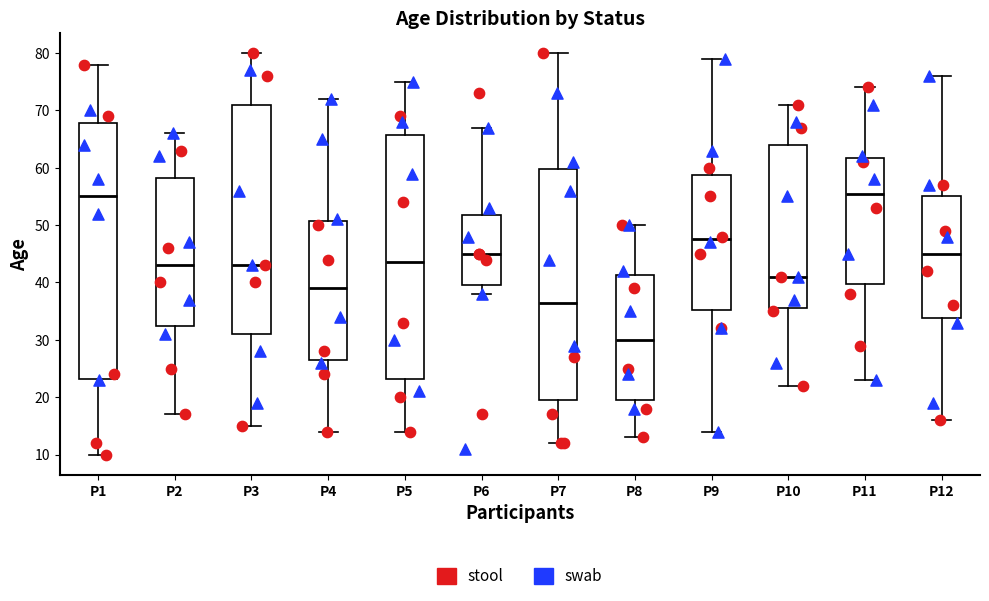

Reading left to right, read every box against the y-axis: the position of its median line, the range the box covers, and the ends of its whiskers. The values are not printed on the chart, so give them approximately, as read against the axis.

P1: median 55, box 23 to 68, whiskers 10 to 78
P2: median 43, box 33 to 58, whiskers 17 to 66
P3: median 43, box 31 to 71, whiskers 15 to 80
P4: median 39, box 27 to 51, whiskers 14 to 72
P5: median 44, box 23 to 66, whiskers 14 to 75
P6: median 45, box 40 to 52, whiskers 38 to 67
P7: median 37, box 20 to 60, whiskers 12 to 80
P8: median 30, box 20 to 41, whiskers 13 to 50
P9: median 48, box 35 to 59, whiskers 14 to 79
P10: median 41, box 36 to 64, whiskers 22 to 71
P11: median 56, box 40 to 62, whiskers 23 to 74
P12: median 45, box 34 to 55, whiskers 16 to 76